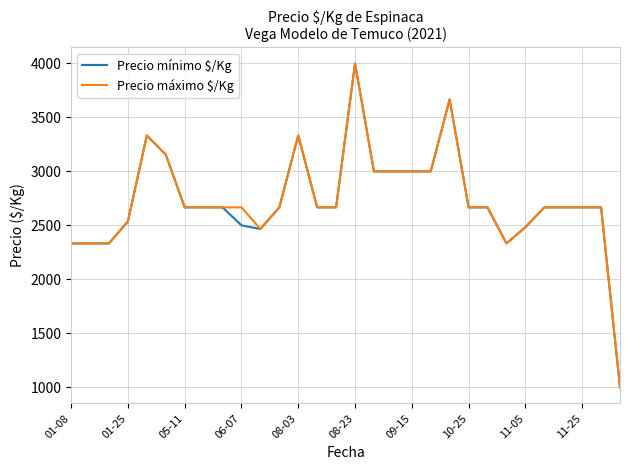

What is the highest value of the Precio máximo $/Kg series?

4000